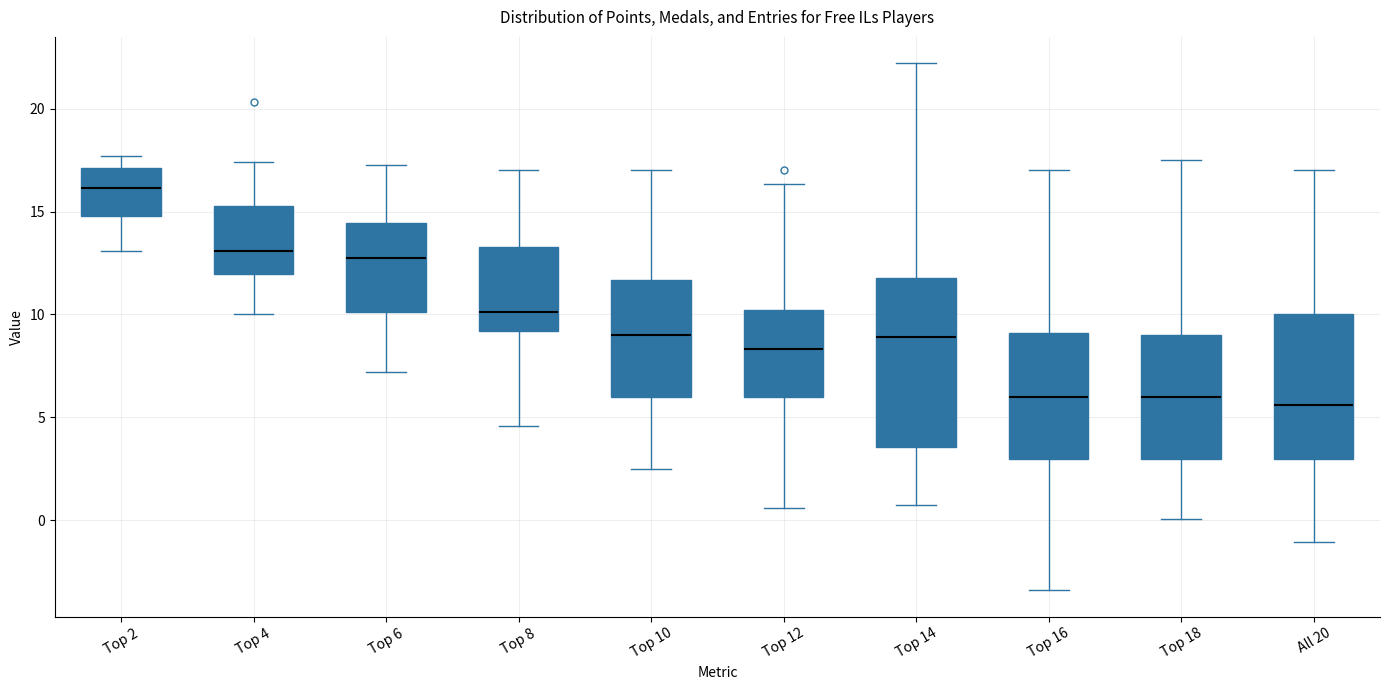

Reading left to right, read every box against the y-axis: the position of its median line, the range the box covers, and the ends of its whiskers. The values are not printed on the chart, so give them approximately, as read against the axis.

Top 2: median 16.0, box 15.0 to 17.0, whiskers 13.0 to 17.5
Top 4: median 13.0, box 12.0 to 15.5, whiskers 10.0 to 17.5
Top 6: median 12.5, box 10.0 to 14.5, whiskers 7.0 to 17.5
Top 8: median 10.0, box 9.0 to 13.5, whiskers 4.5 to 17.0
Top 10: median 9.0, box 6.0 to 11.5, whiskers 2.5 to 17.0
Top 12: median 8.5, box 6.0 to 10.0, whiskers 0.5 to 16.5
Top 14: median 9.0, box 3.5 to 12.0, whiskers 0.5 to 22.0
Top 16: median 6.0, box 3.0 to 9.0, whiskers -3.5 to 17.0
Top 18: median 6.0, box 3.0 to 9.0, whiskers 0.0 to 17.5
All 20: median 5.5, box 3.0 to 10.0, whiskers -1.0 to 17.0